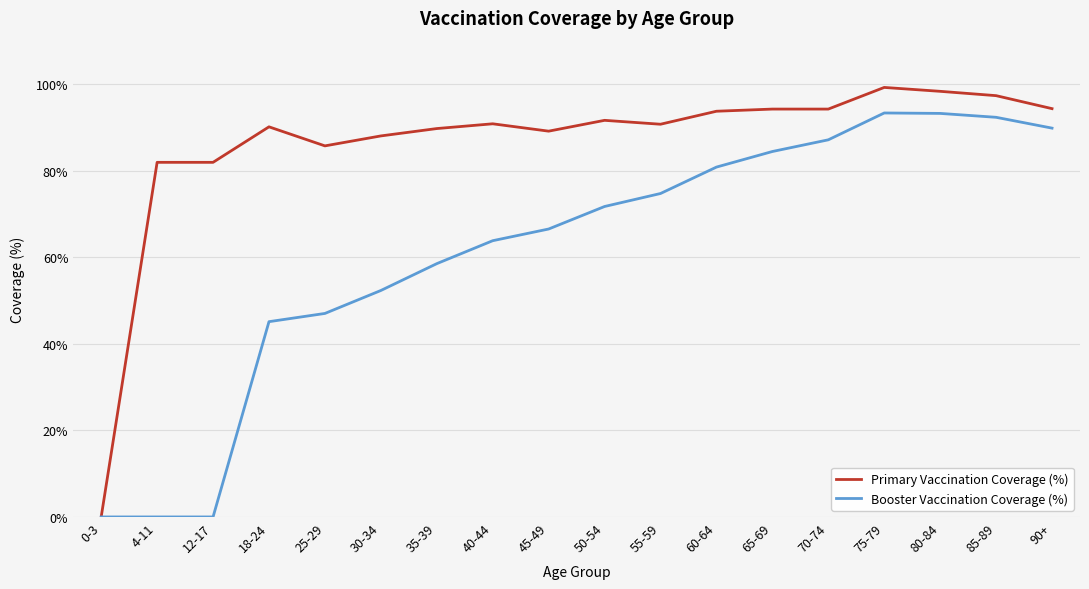

What is the sum of the Primary Vaccination Coverage (%) values at 65-69 and 90+?

188.5